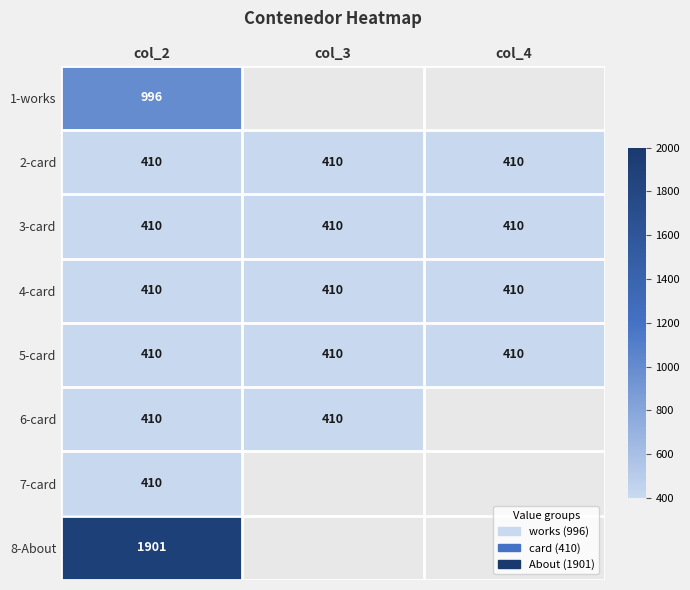

Is it true that 5-card equals 410 at col_2?

True